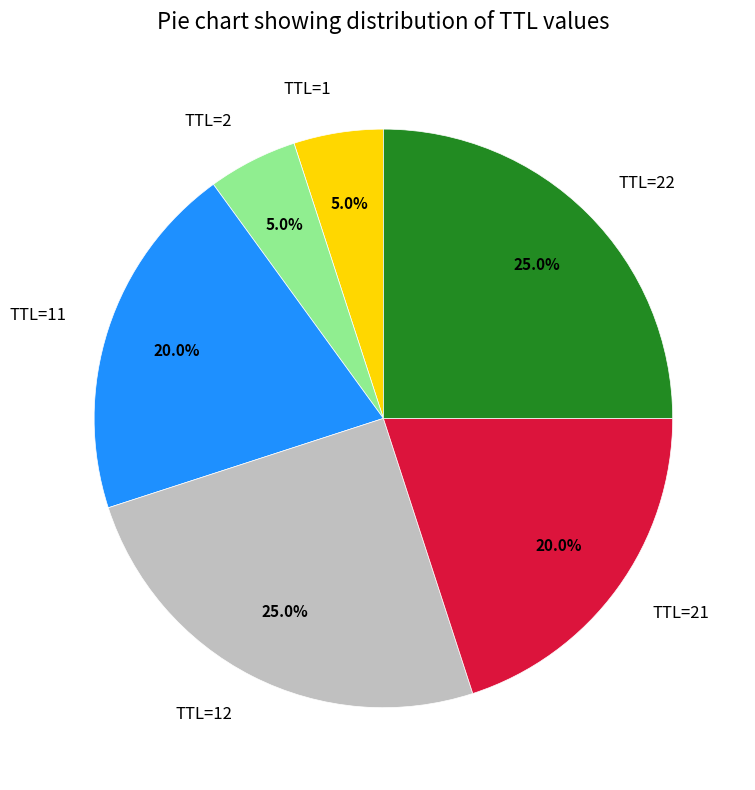

To the nearest percent, what is the average slice percentage?

17%